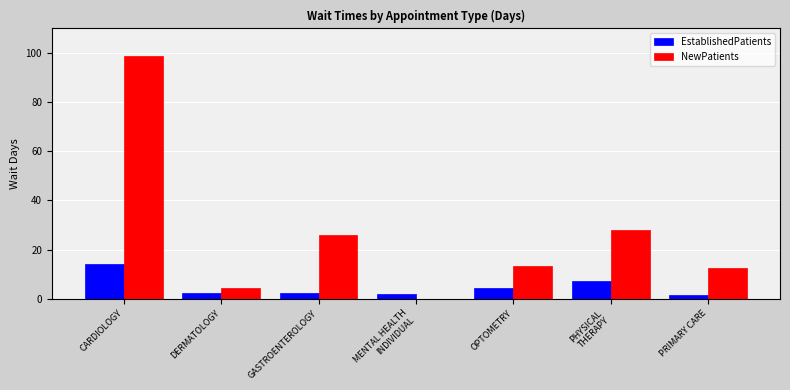

What is the average value of the NewPatients series?

26.1